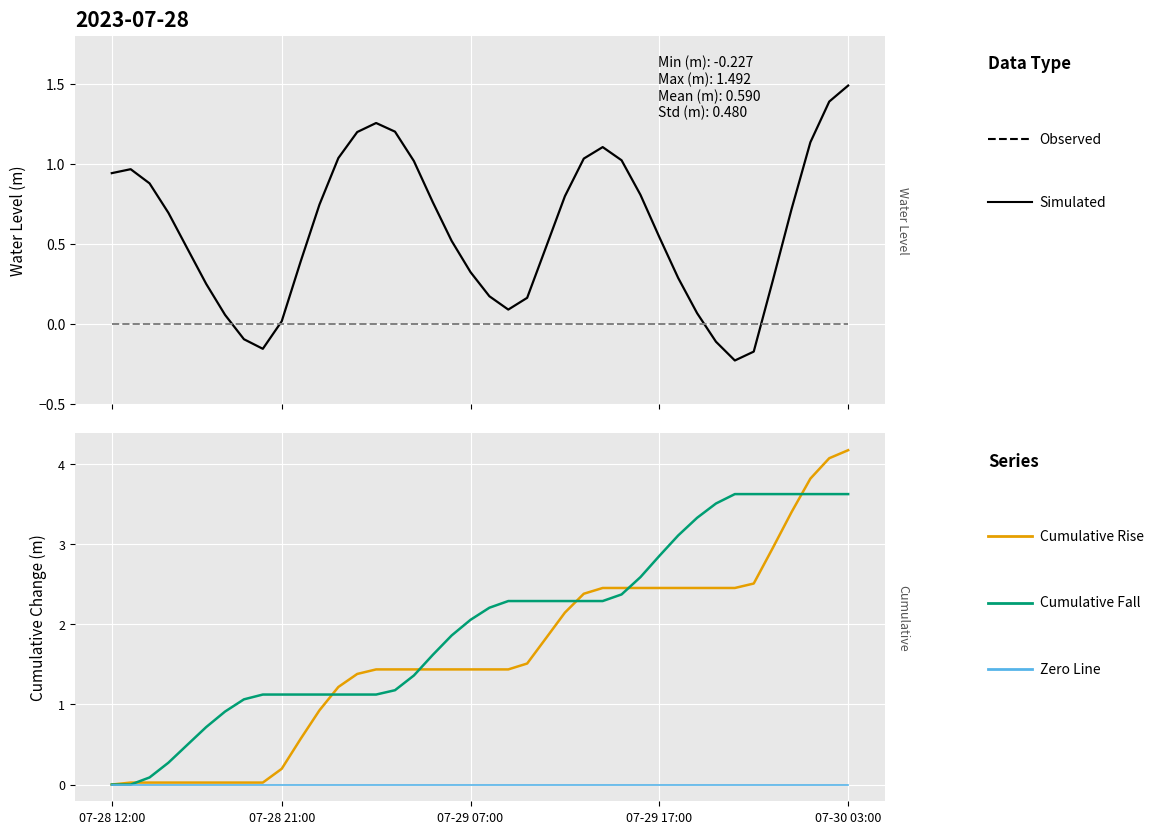

Does the chart display data point markers on the line(s)?

No